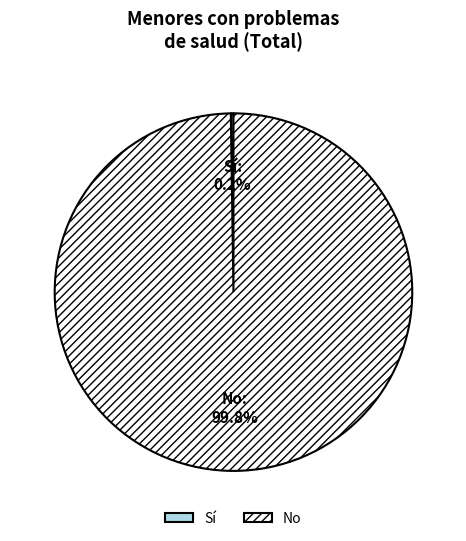

What percentage is the No slice, to the nearest percent?

100%